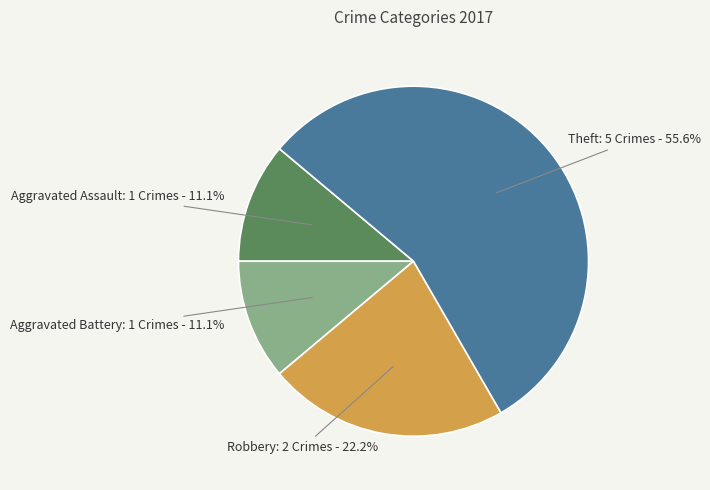

What is the majority slice?

Theft: 5 Crimes - 55.6%